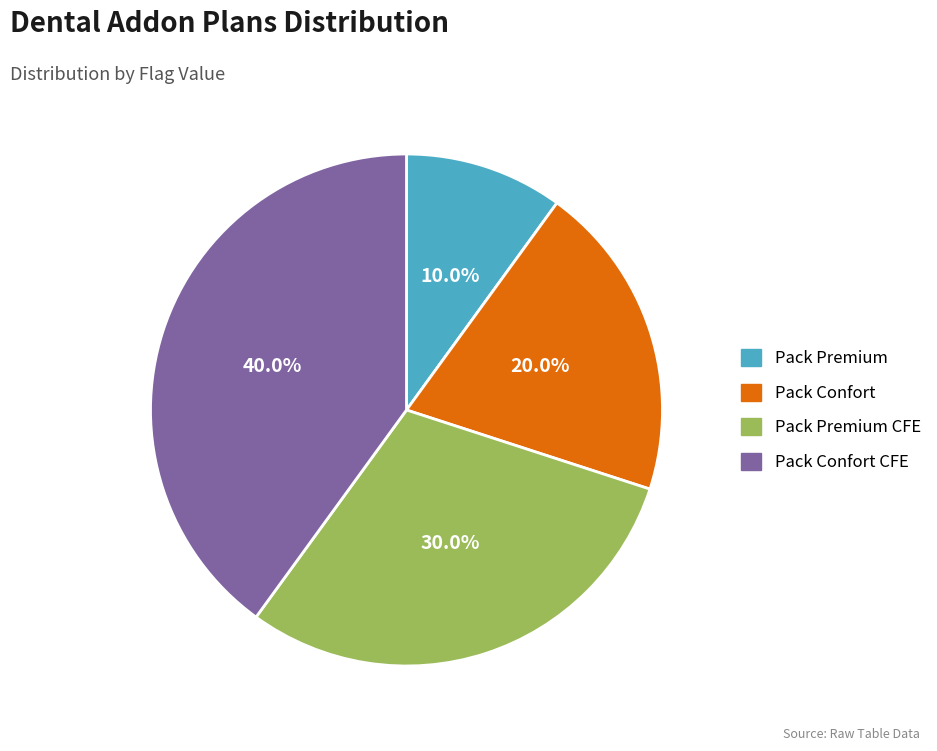

Which slice is the largest?

Pack Confort CFE